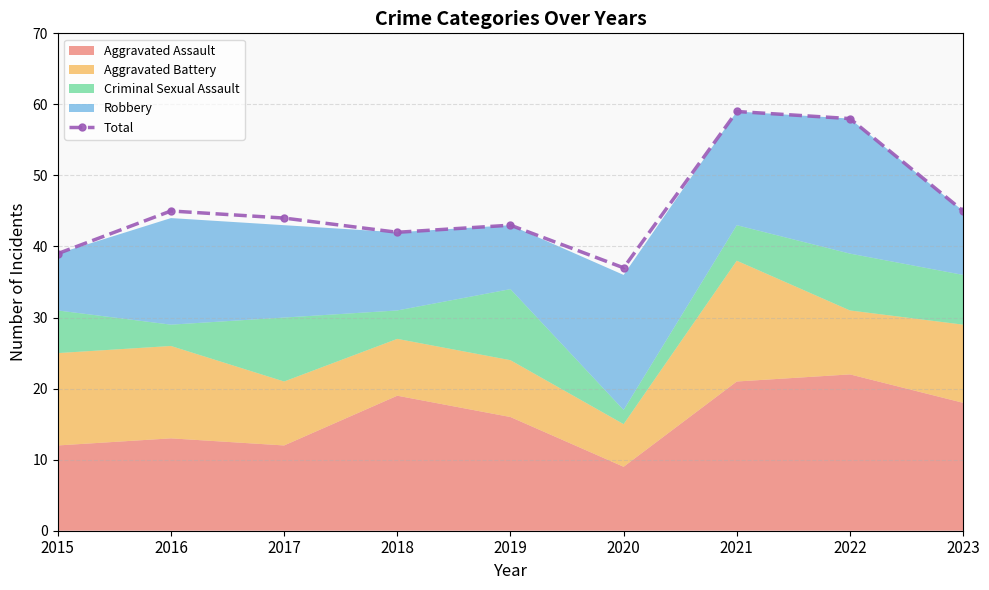

How many lines are shown in the chart?

1